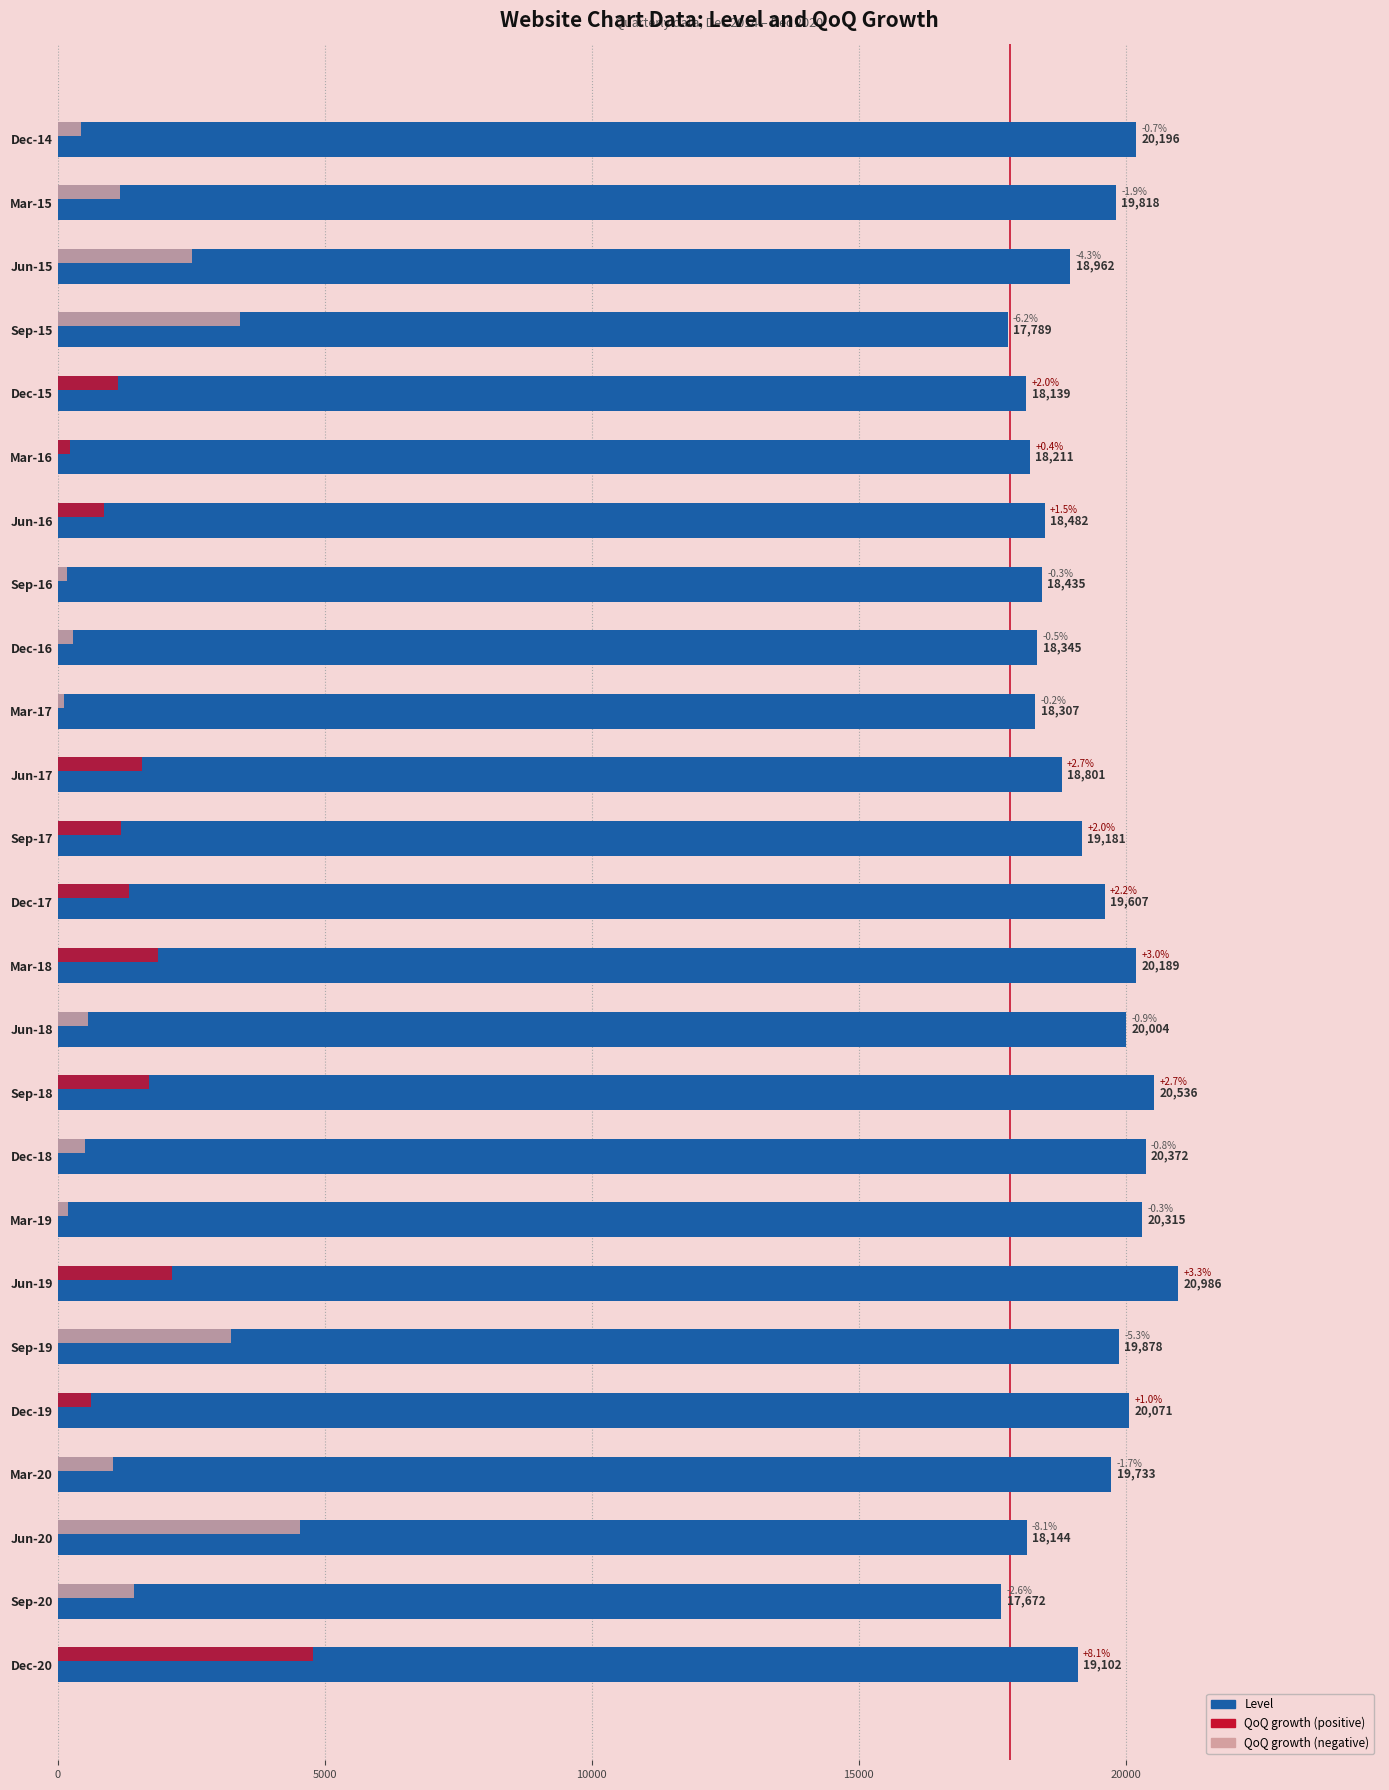

What is the smallest value displayed?

17672